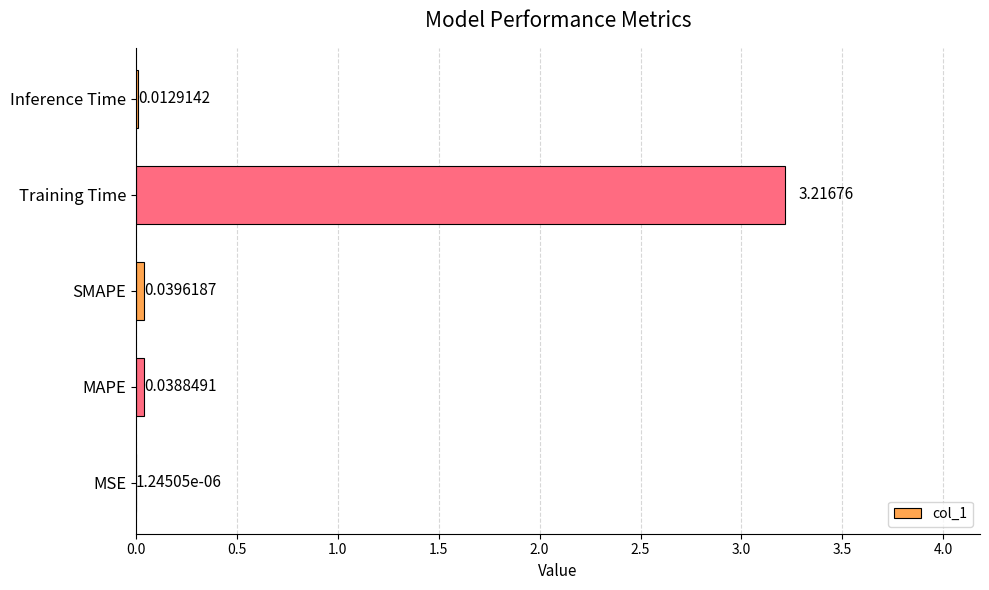

At which category does the chart reach its peak across all series?

Training Time